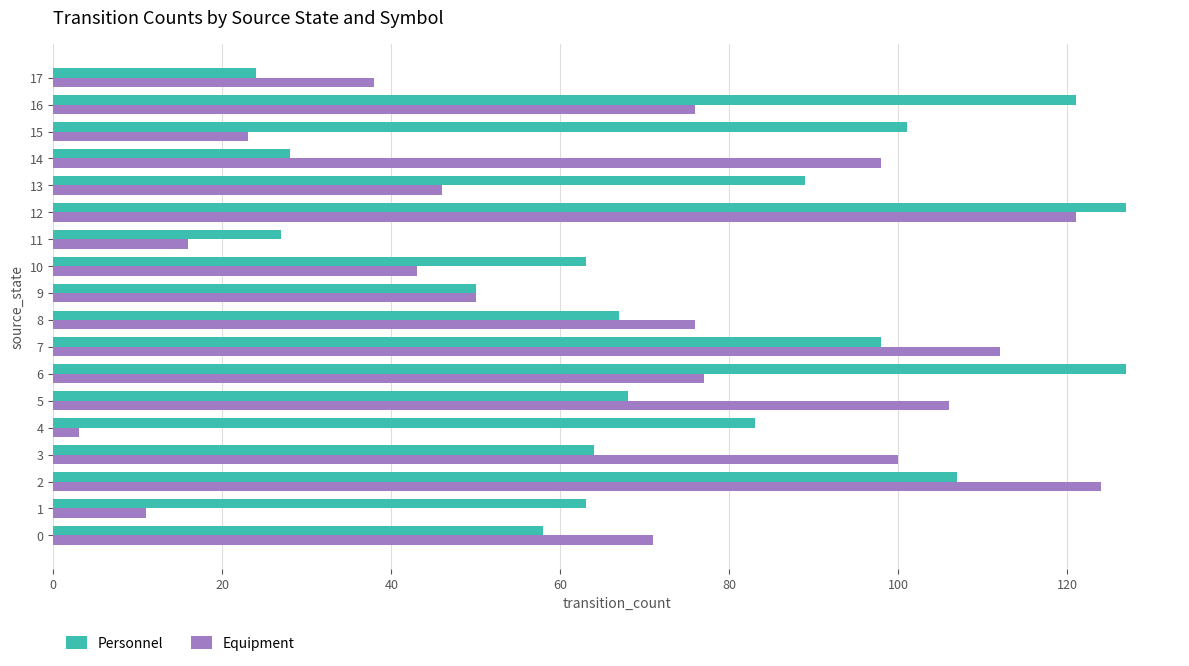

At which label does Personnel reach its minimum?

17